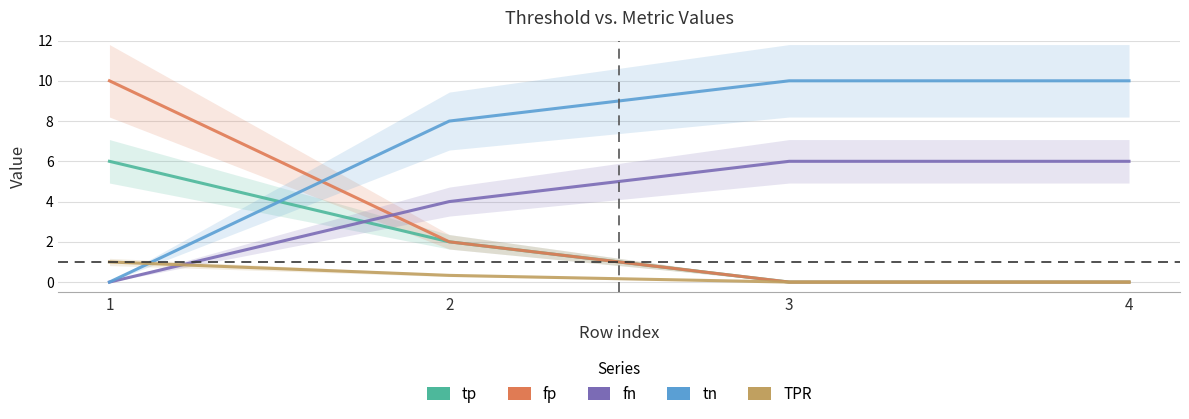

Which has a higher value, 3 or 4?

3